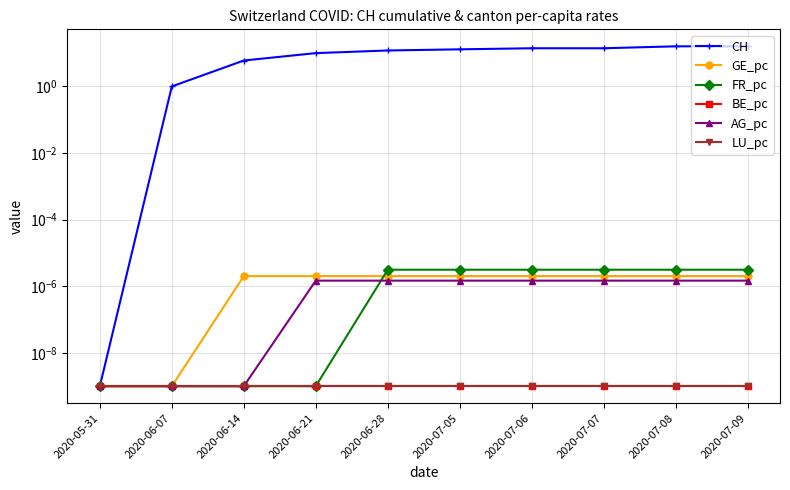

Is it true that FR_pc equals 0.0 at 2020-07-09?

False